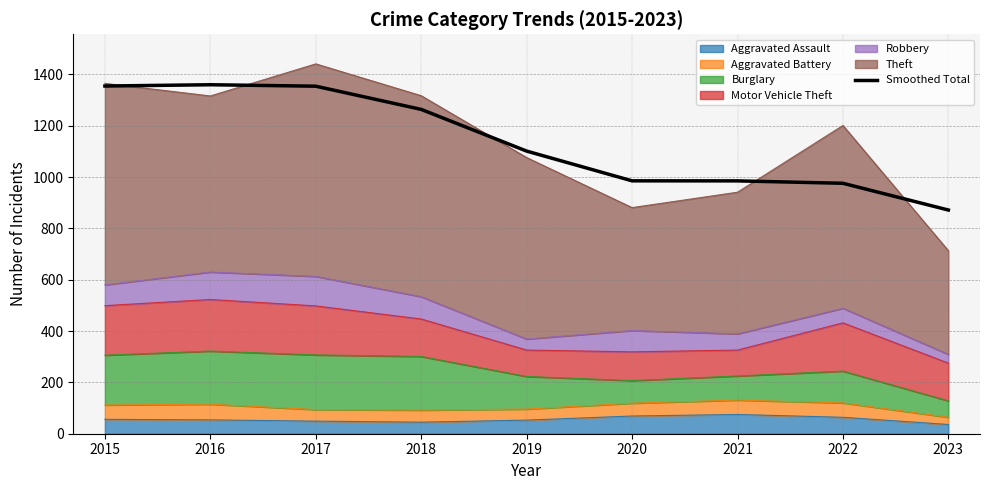

Reading left to right, what are all the values shown in this chart?

2015=1354.7	2016=1359.7	2017=1354.0	2018=1263.6	2019=1101.2	2020=985.3	2021=985.1	2022=975.8	2023=871.6